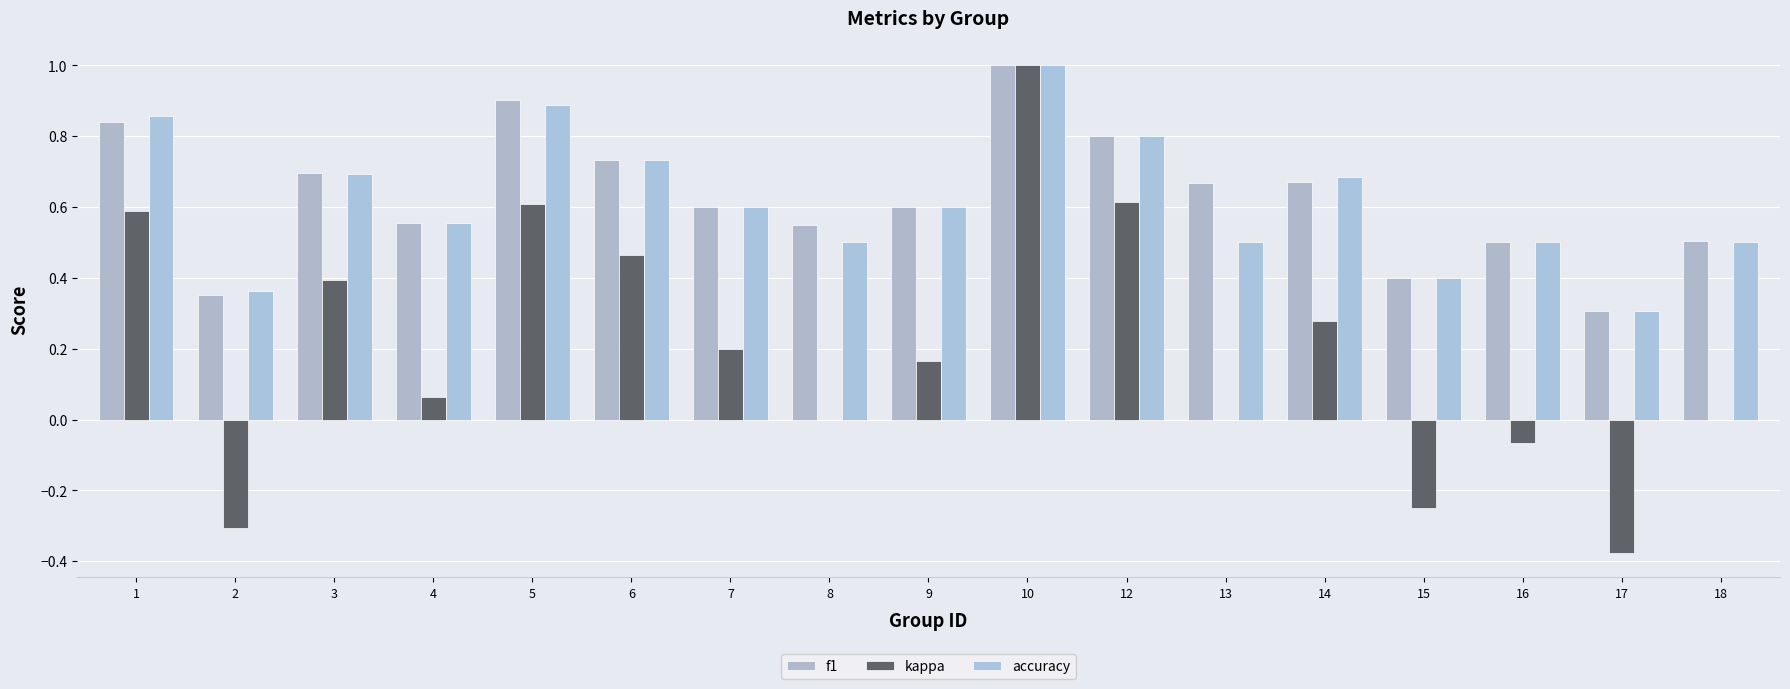

How many data points does each series have?

17